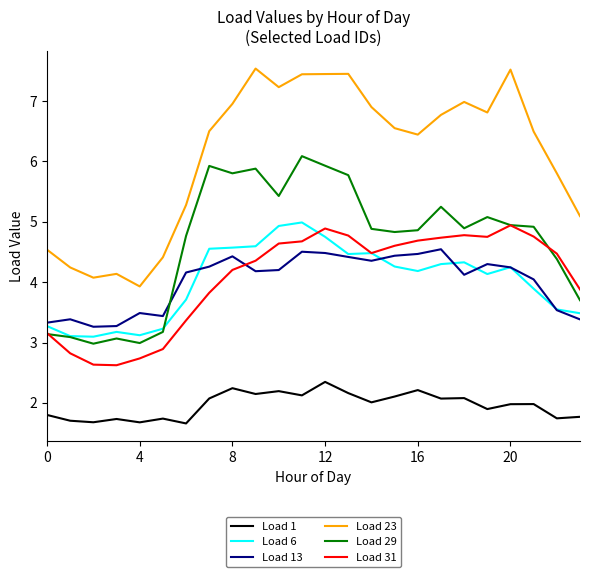

Which series has the largest total across all categories?

Load 23